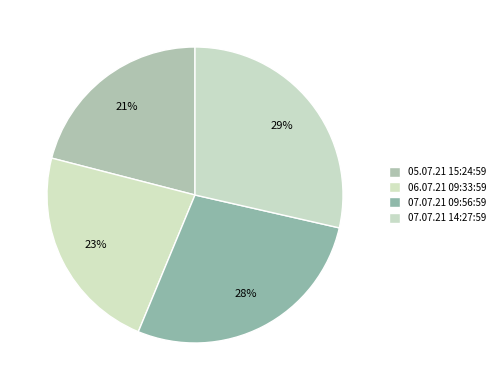

Which slice is the smallest?

05.07.21 15:24:59